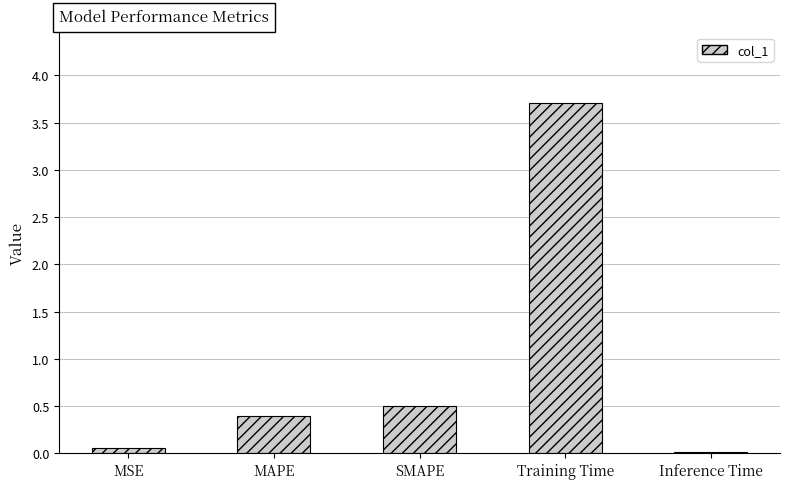

True or false: the data shows 0.2 at MAPE.

False